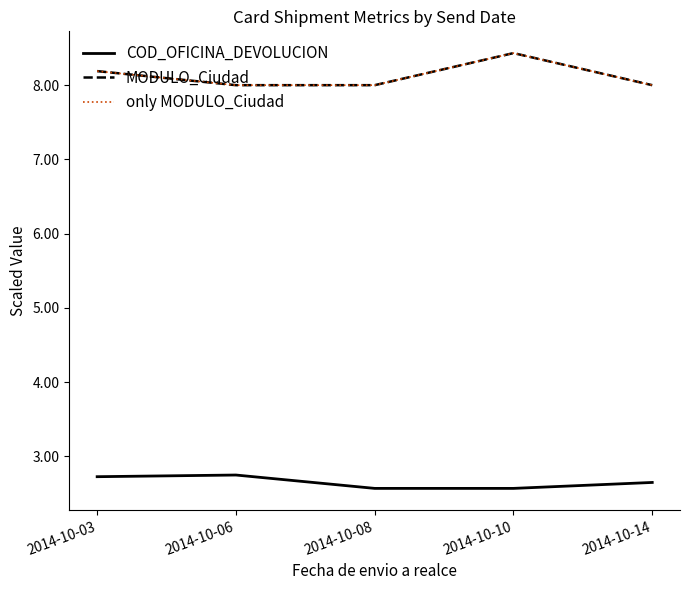

Is this an area chart (filled region under the line)?

No